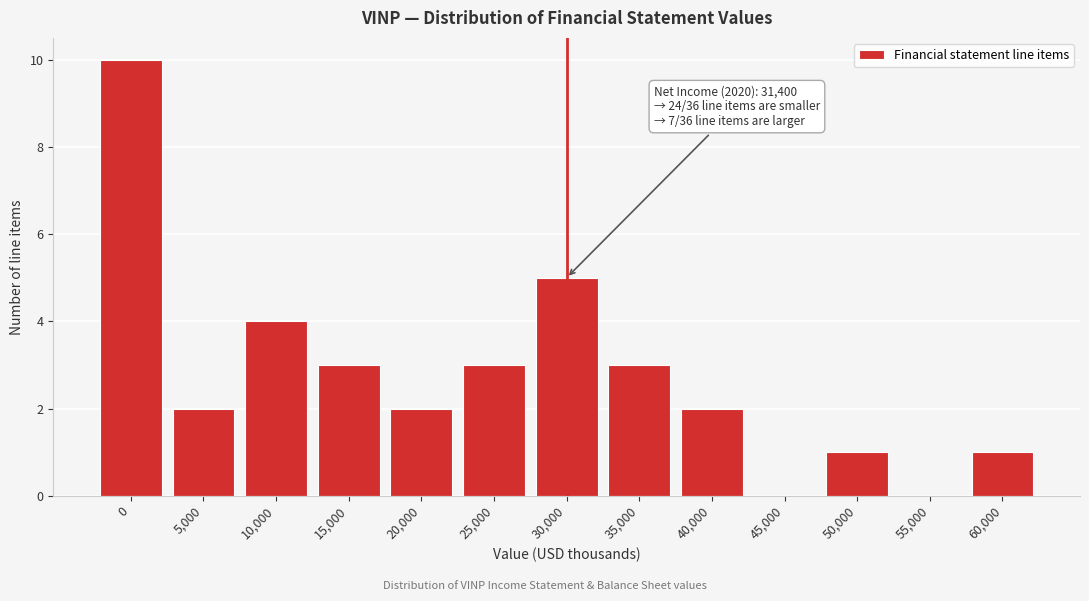

Reading right to left, transcribe all the data shown in this chart.

60,000=1	55,000=0	50,000=1	45,000=0	40,000=2	35,000=3	30,000=5	25,000=3	20,000=2	15,000=3	10,000=4	5,000=2	0=10